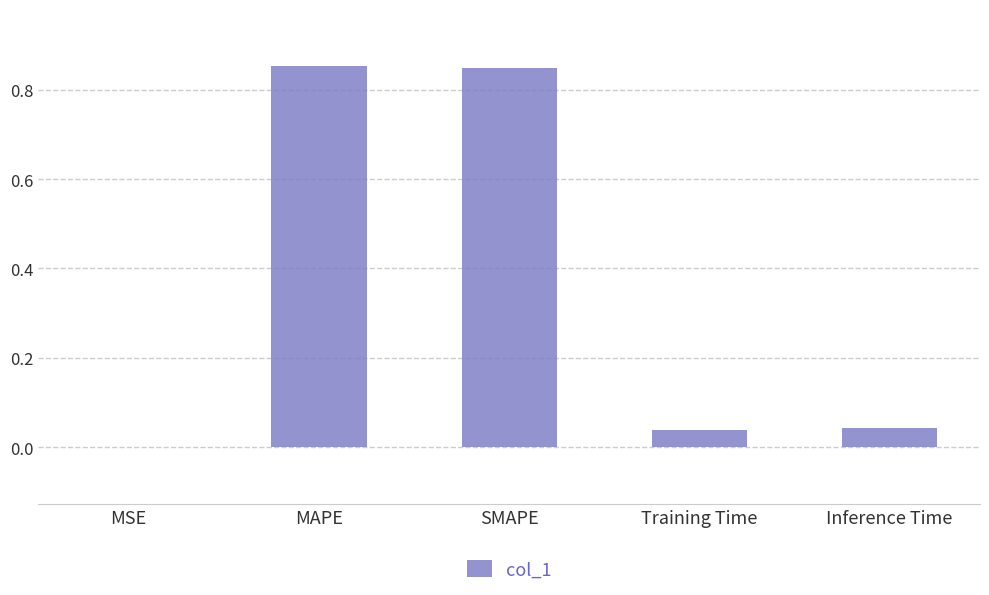

Between MSE and MAPE, which is larger?

MAPE